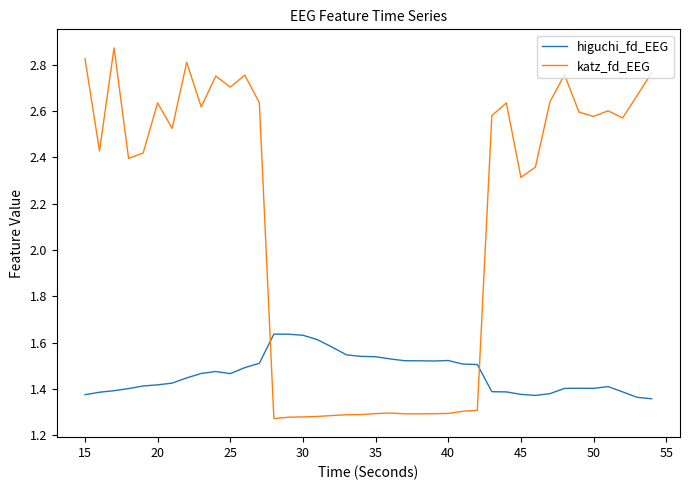

True or false: katz_fd_EEG and higuchi_fd_EEG intersect in this chart.

True